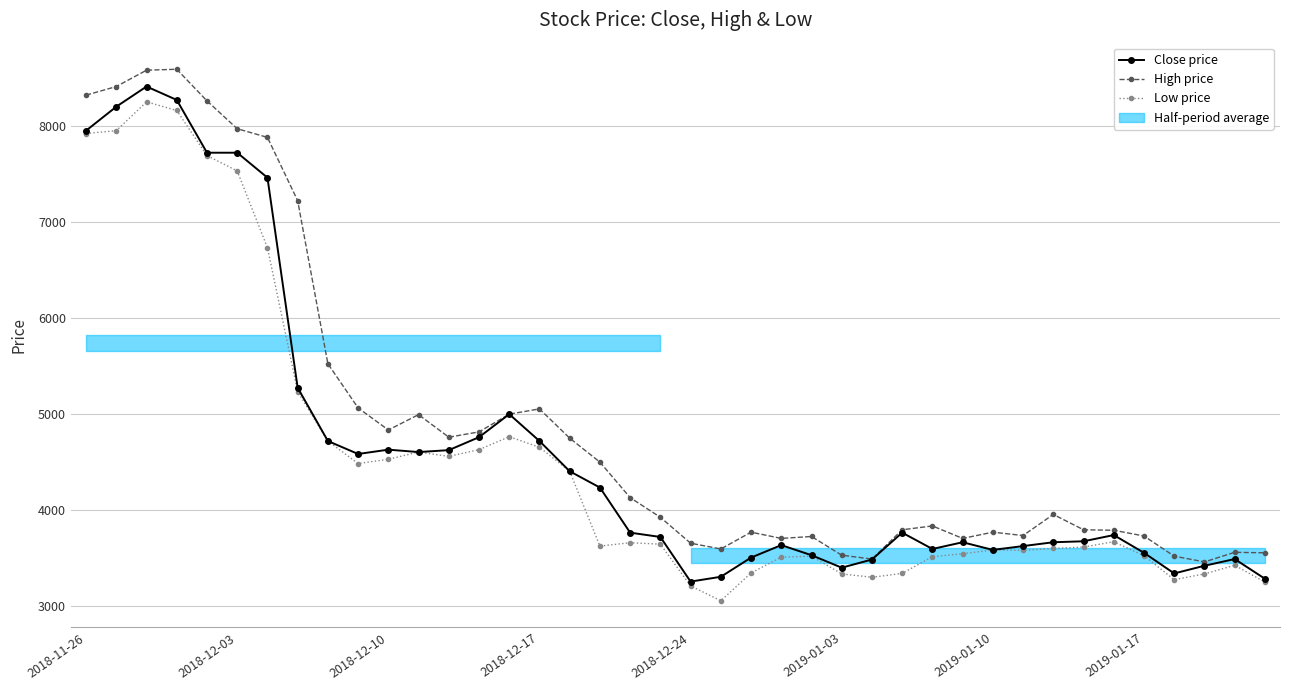

At 14, list the series in order from smallest to largest.

Low price, Close price, High price